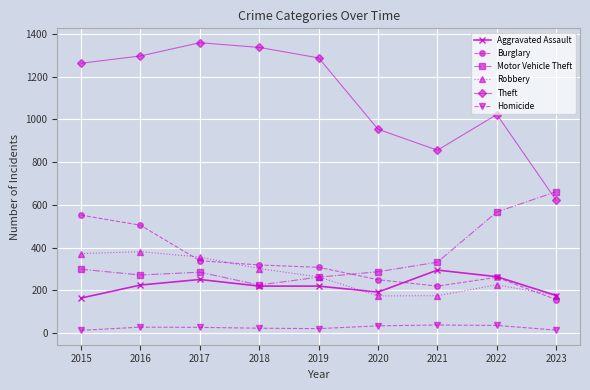

The value of Aggravated Assault at 2018 is 220. True or false?

True